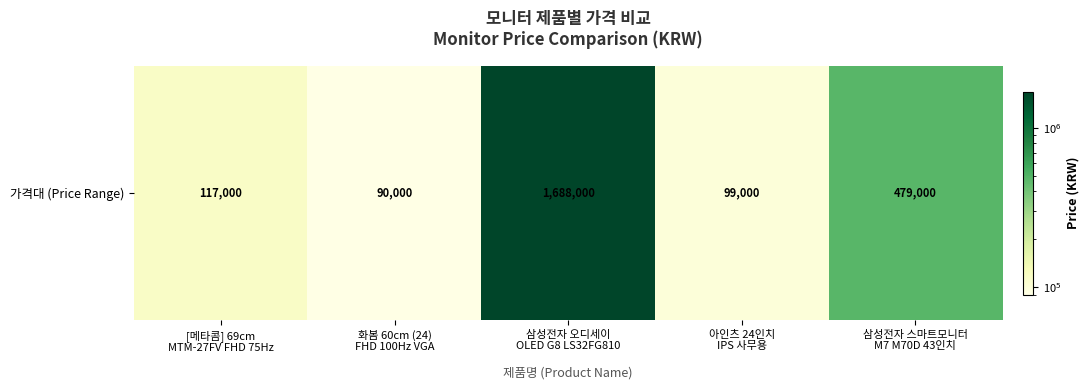

Rank the categories by value from lowest to highest.

화봄 60cm (24)
FHD 100Hz VGA, 아인츠 24인치
IPS 사무용, [메타콤] 69cm
MTM-27FV FHD 75Hz, 삼성전자 스마트모니터
M7 M70D 43인치, 삼성전자 오디세이
OLED G8 LS32FG810